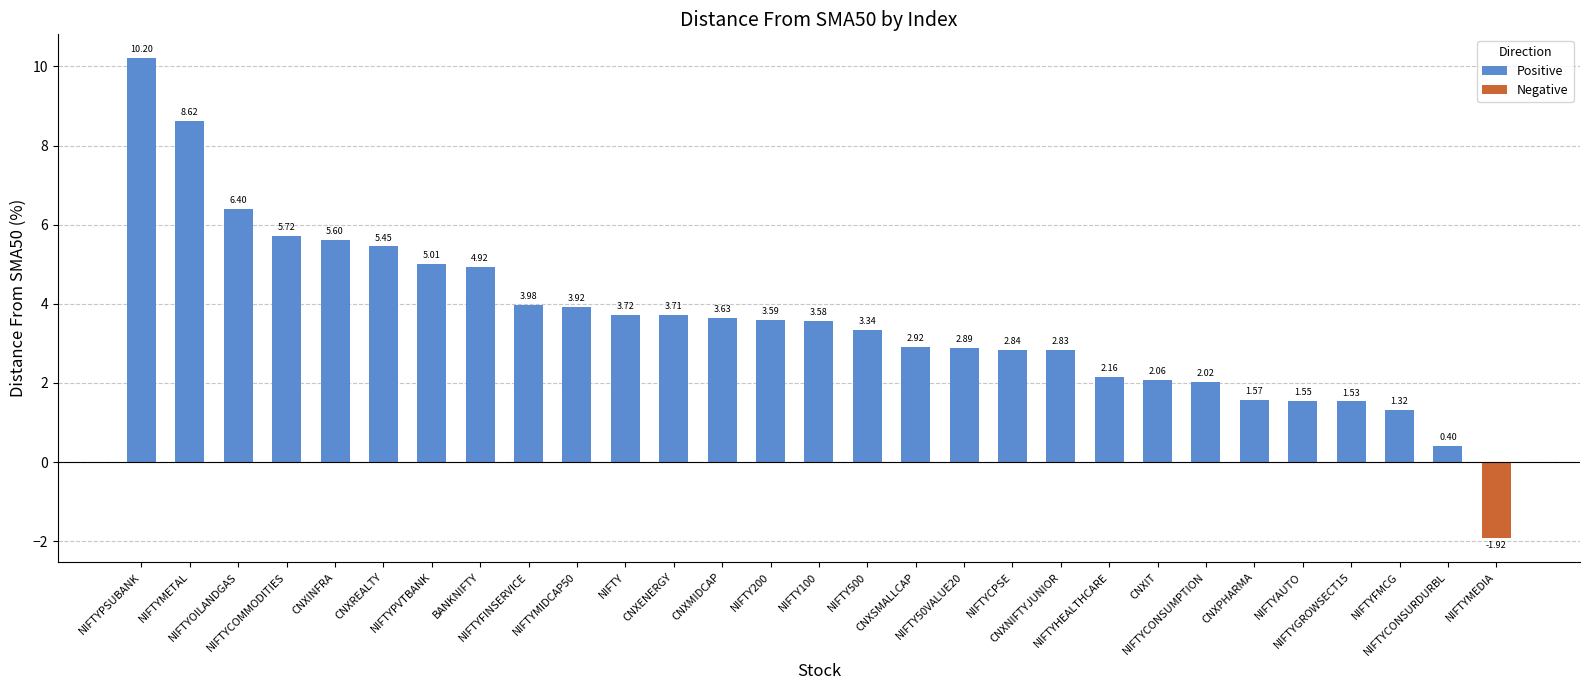

How many bars are there in total?

29